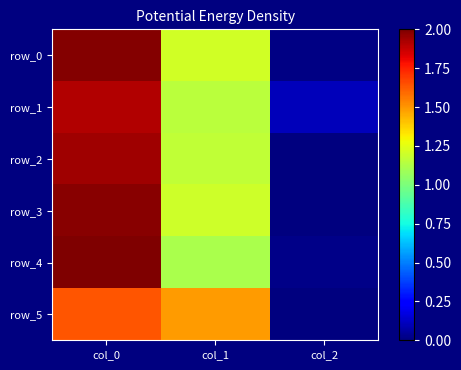

Which series has the largest range (max minus min)?

row_4